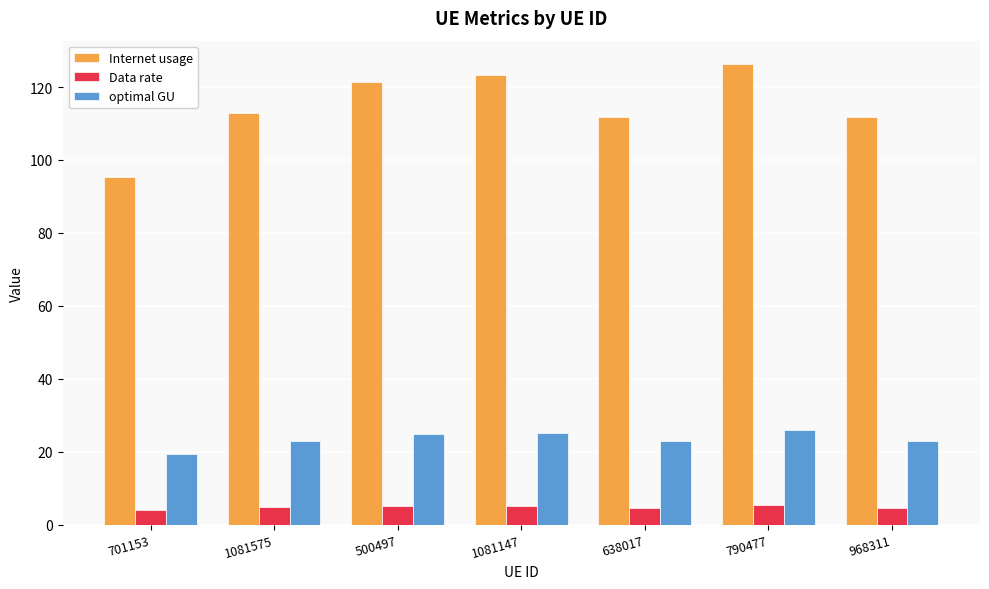

At which category is the sum across all series the highest?

790477